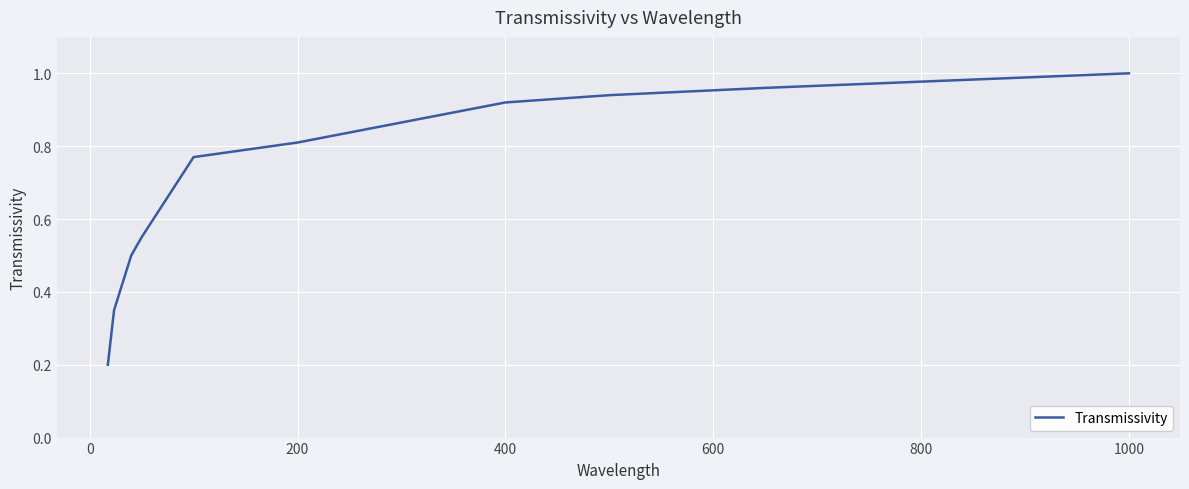

What is the value of the 10th point from the left?

1.0